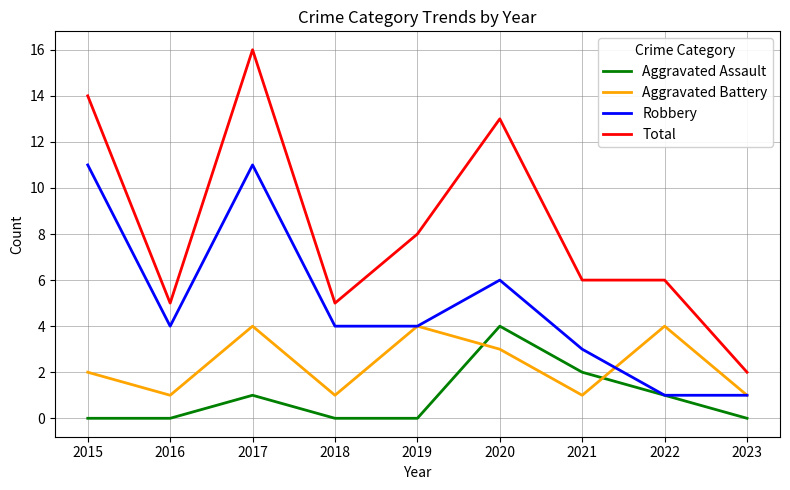

Rank the series at 2017 from highest to lowest value.

Total, Robbery, Aggravated Battery, Aggravated Assault